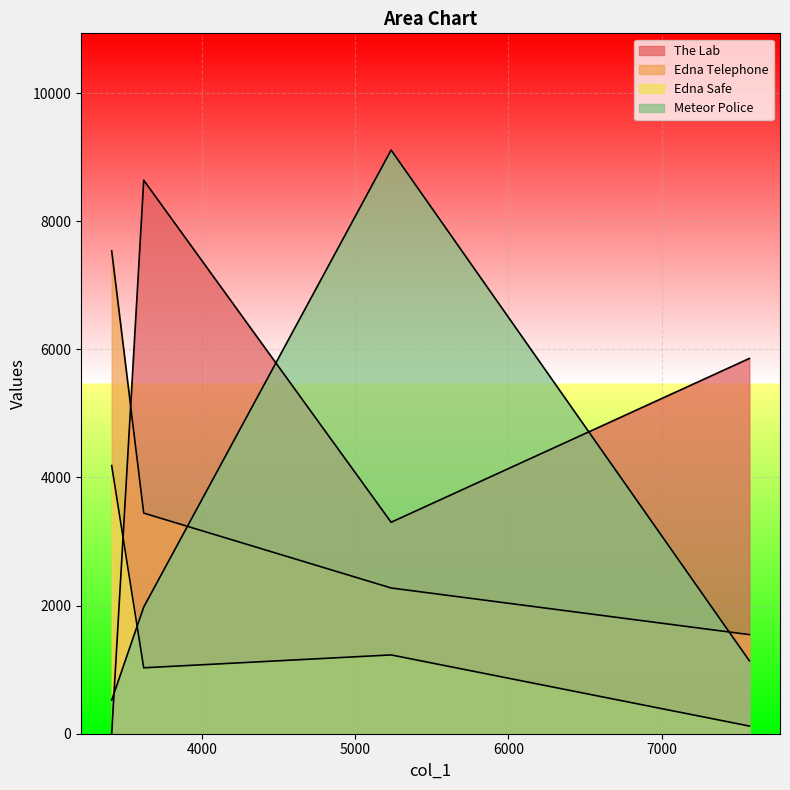

Rank the series at 3412 from lowest to highest value.

The Lab, Meteor Police, Edna Safe, Edna Telephone